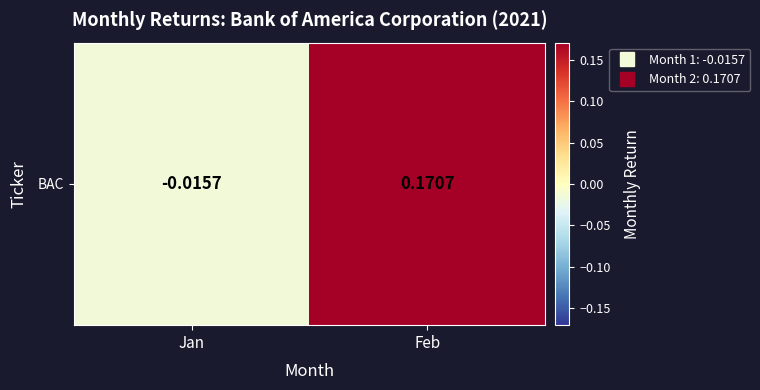

Rank the categories by value from lowest to highest.

Jan, Feb